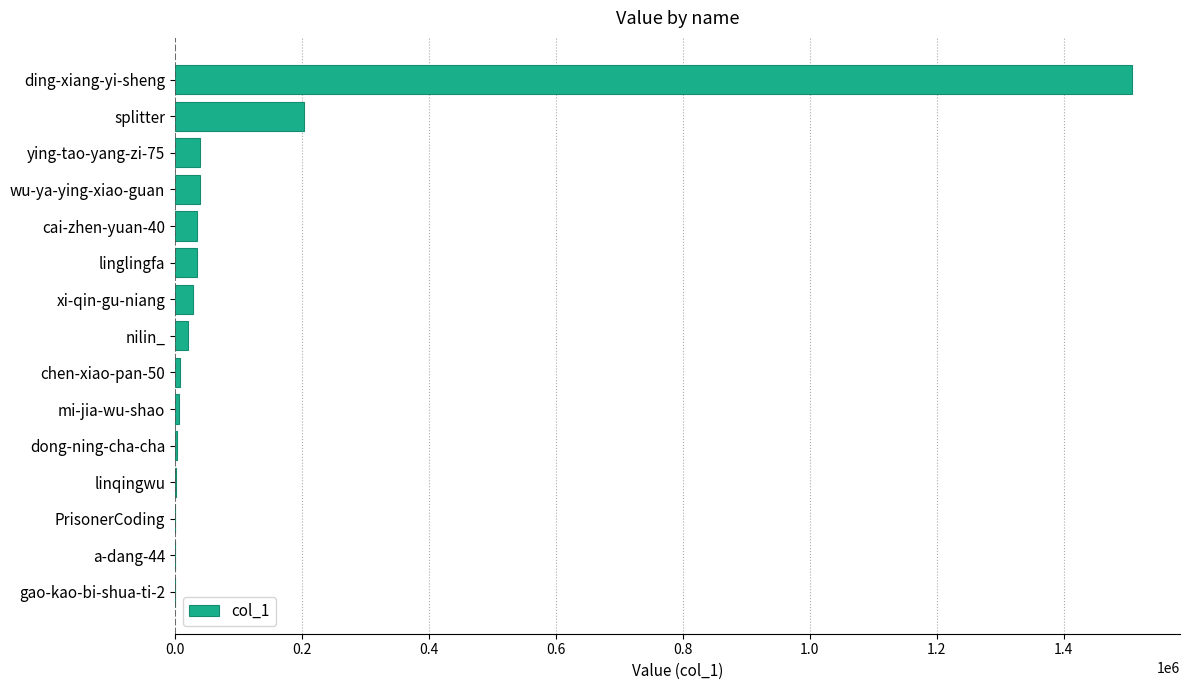

At which category does the chart reach its peak across all series?

ding-xiang-yi-sheng